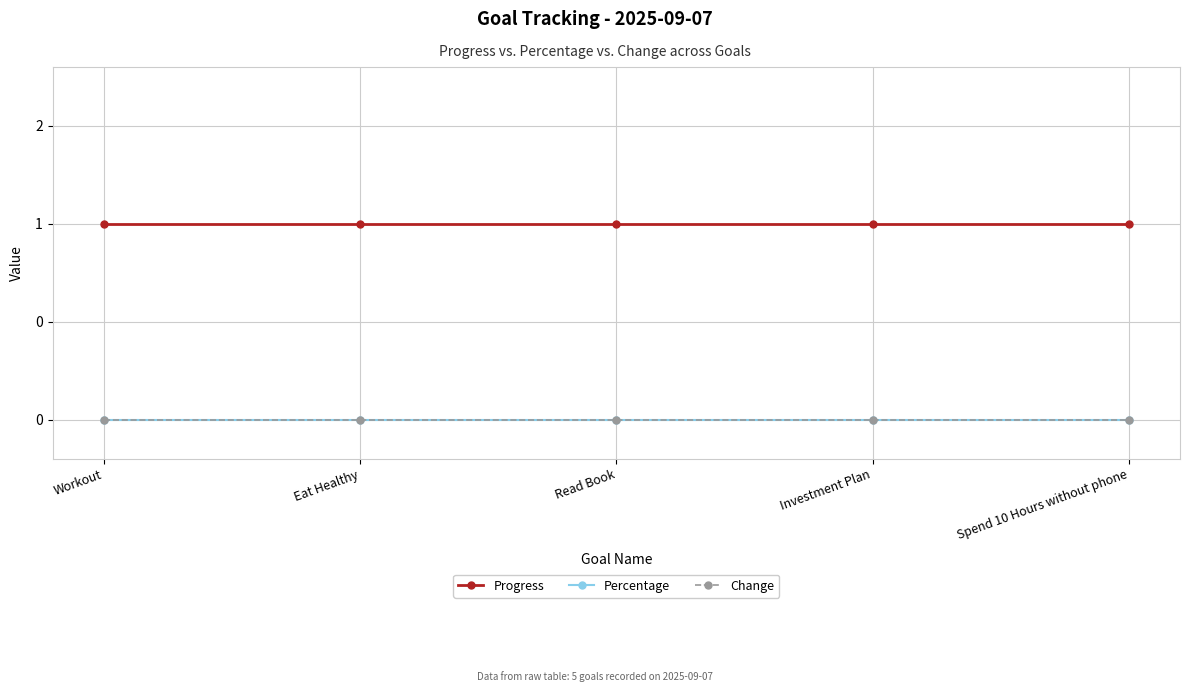

Does the chart have visible grid lines?

Yes